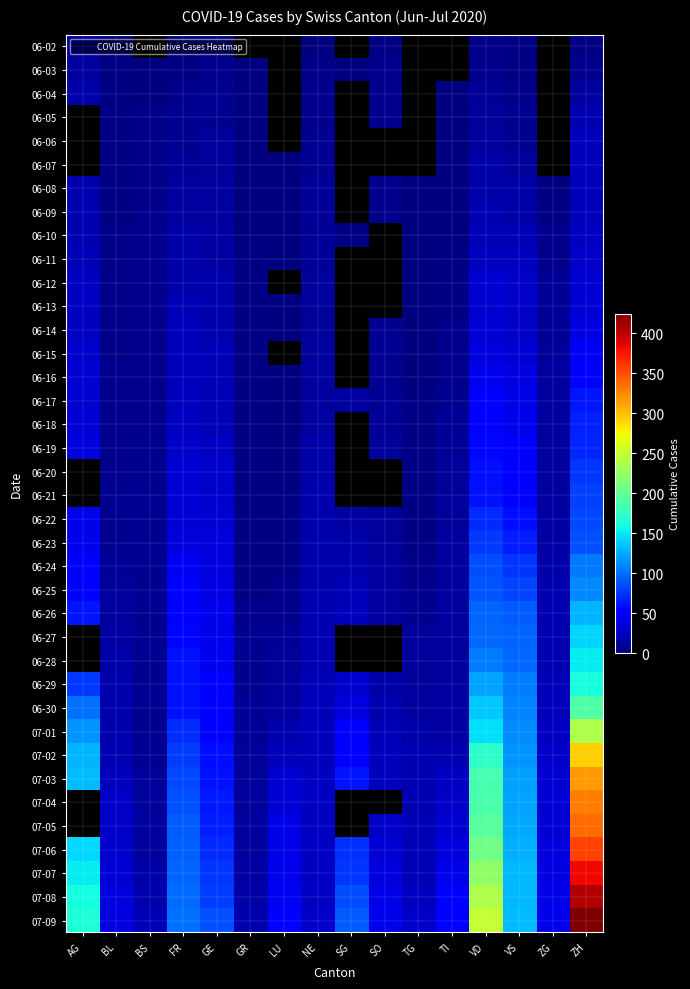

Which series changed the most between BL and TG?

07-07